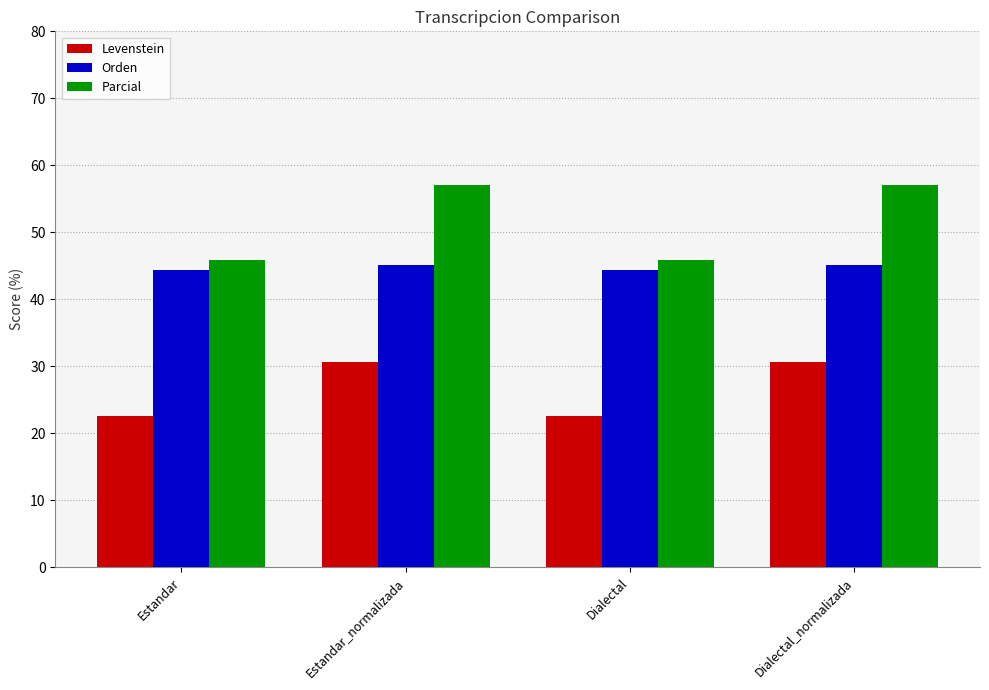

Rank the series by their average value, from lowest to highest.

Levenstein, Orden, Parcial